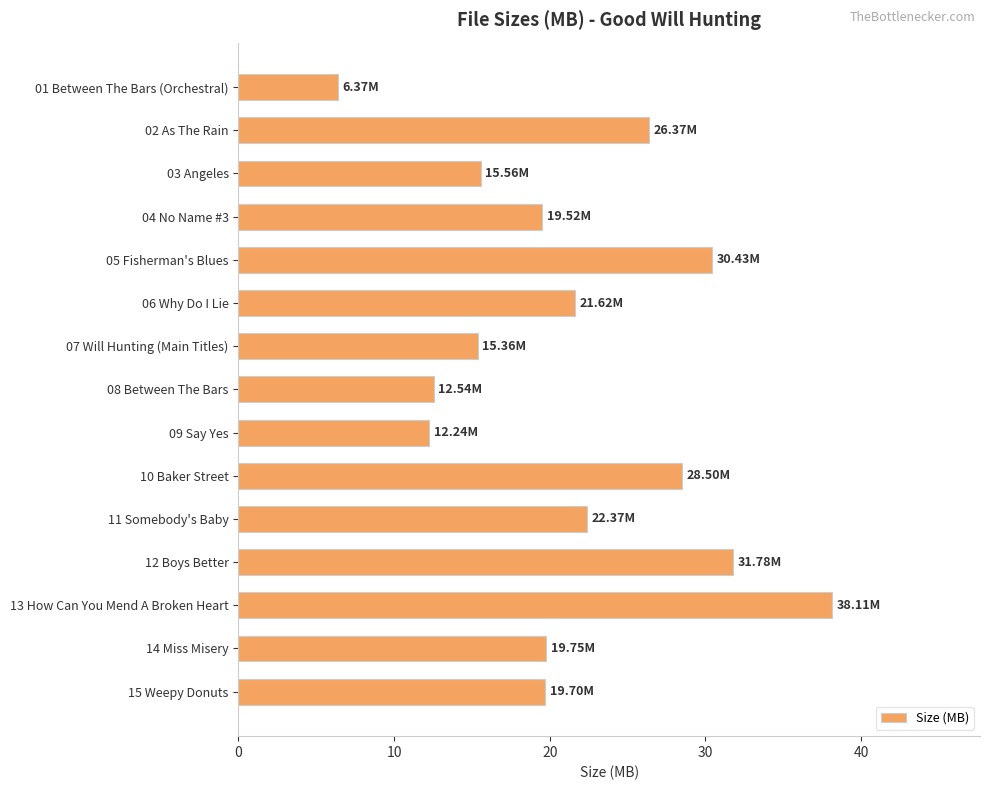

Approximately how many times larger is the value at 11 Somebody's Baby compared to 13 How Can You Mend A Broken Heart?

0.6